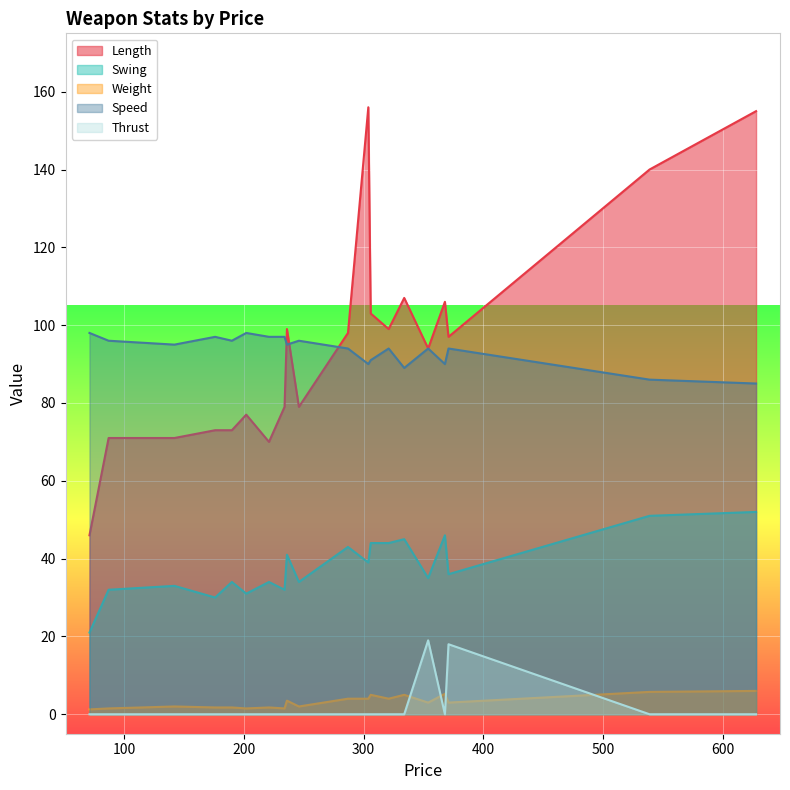

What is the sum of all Swing values?

757.0